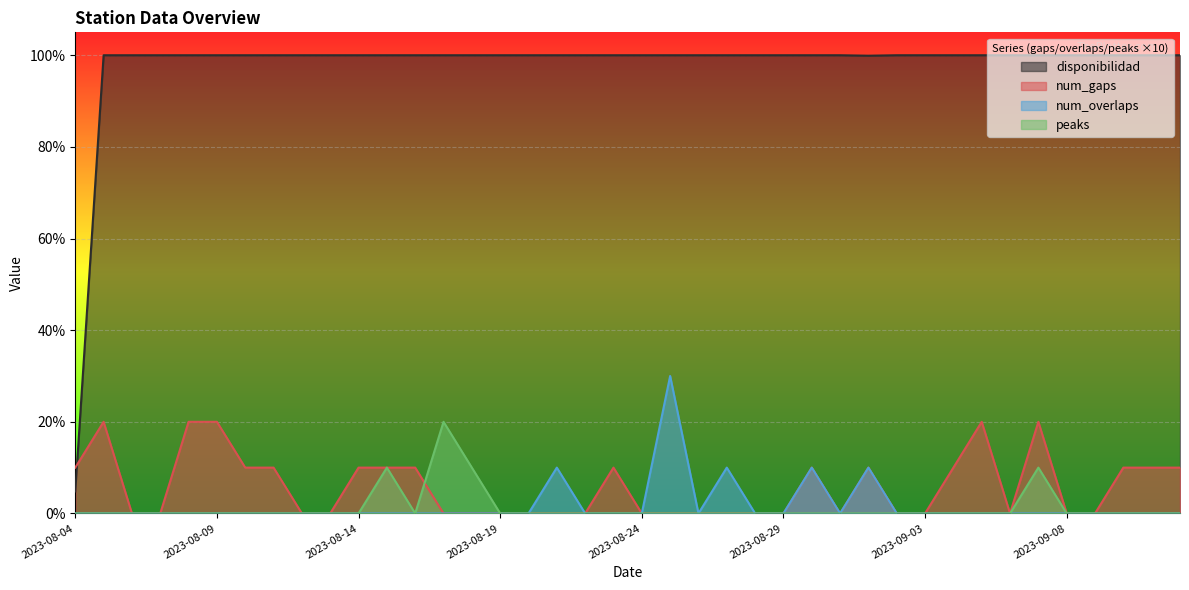

Which series changed the most between 2023-08-16 and 2023-08-18?

num_gaps